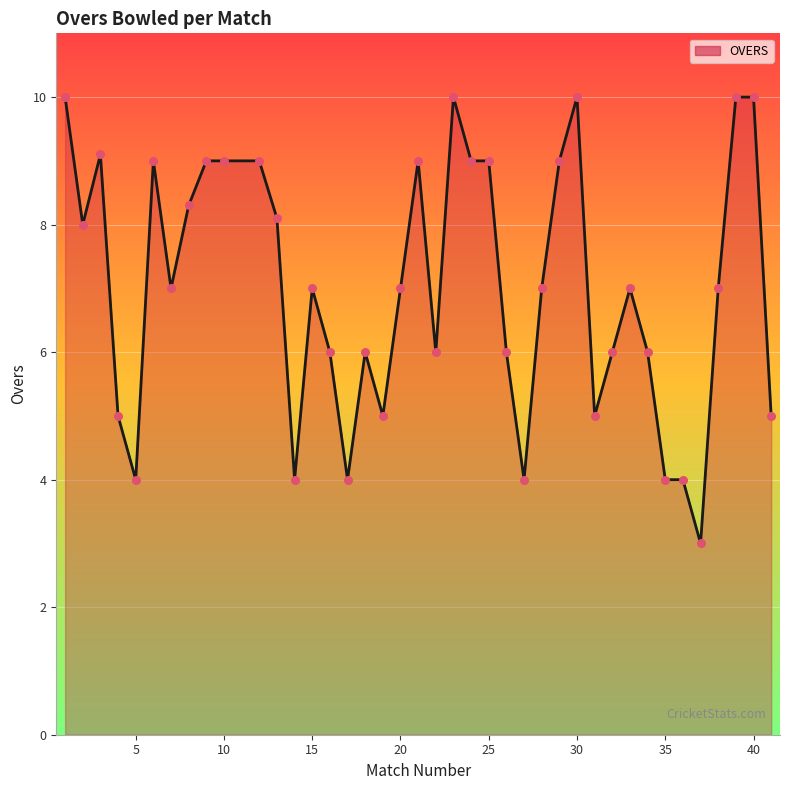

What is the maximum value shown in the chart?

10.0